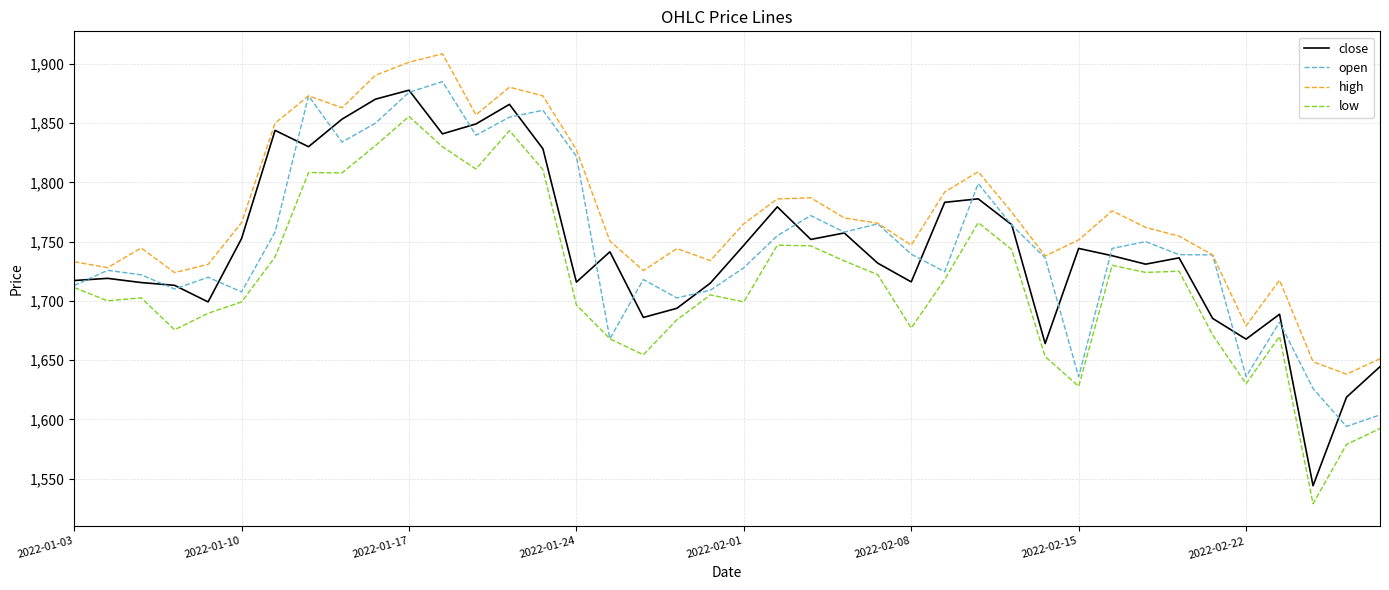

Which series has the largest total across all categories?

high